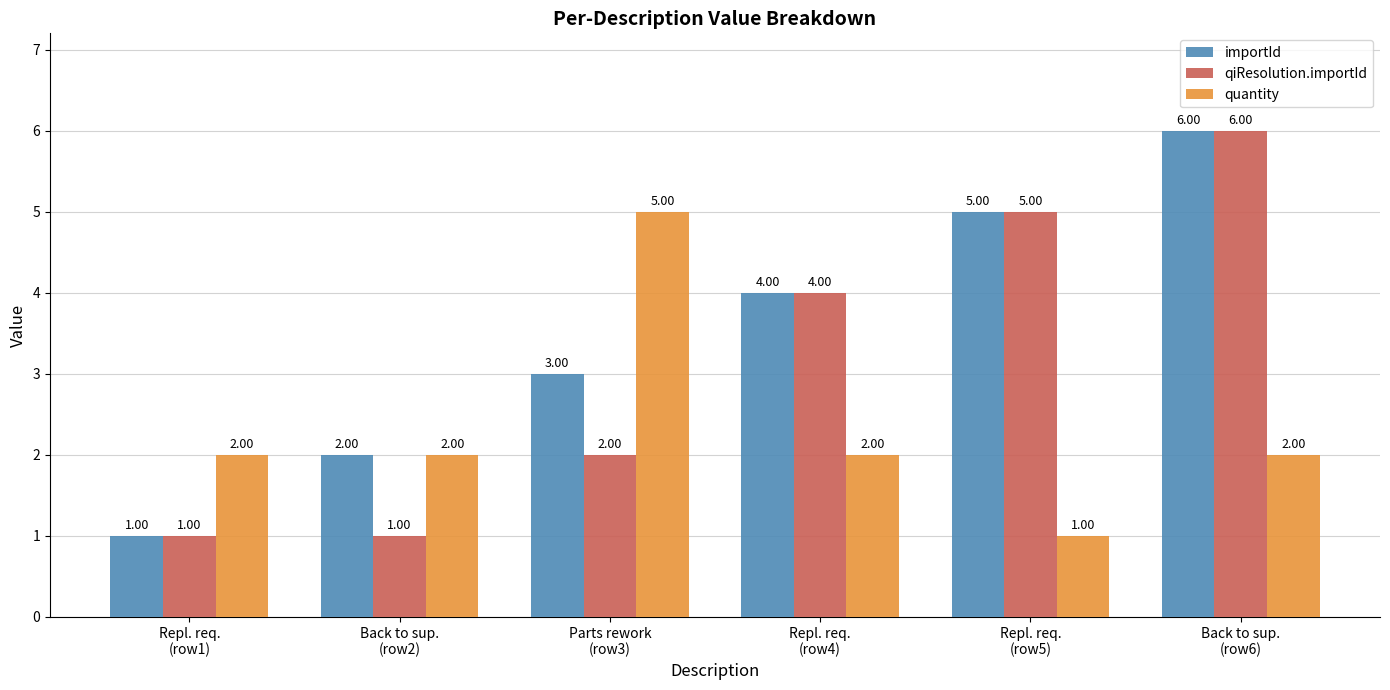

What is the greatest value displayed?

6